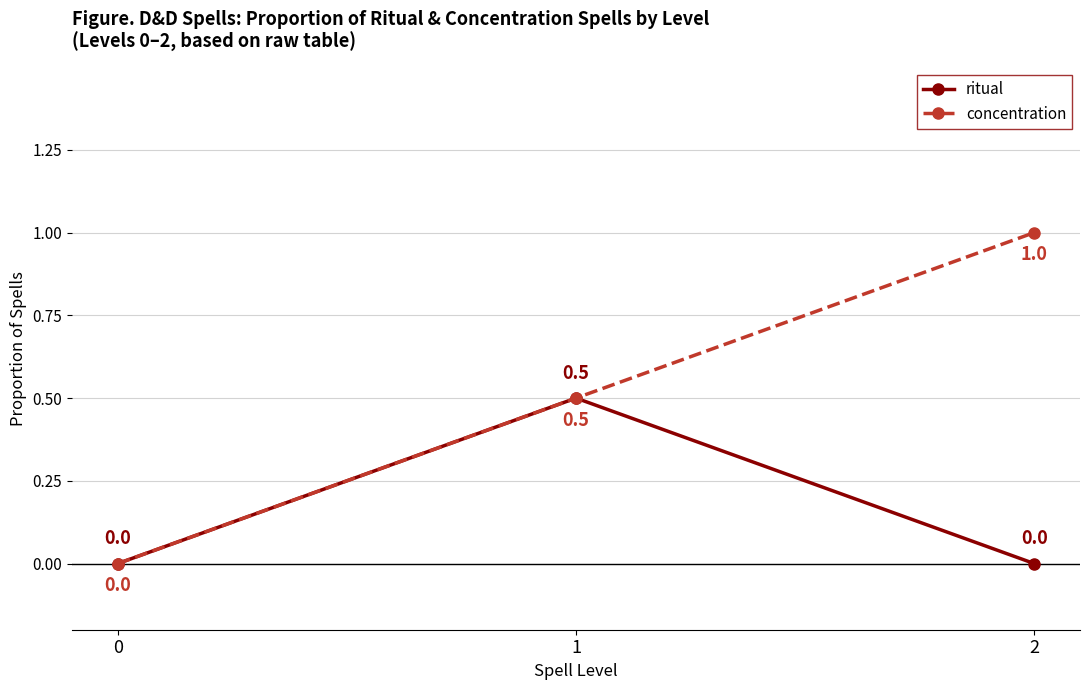

Between 0 and 2, which series saw the biggest shift?

concentration